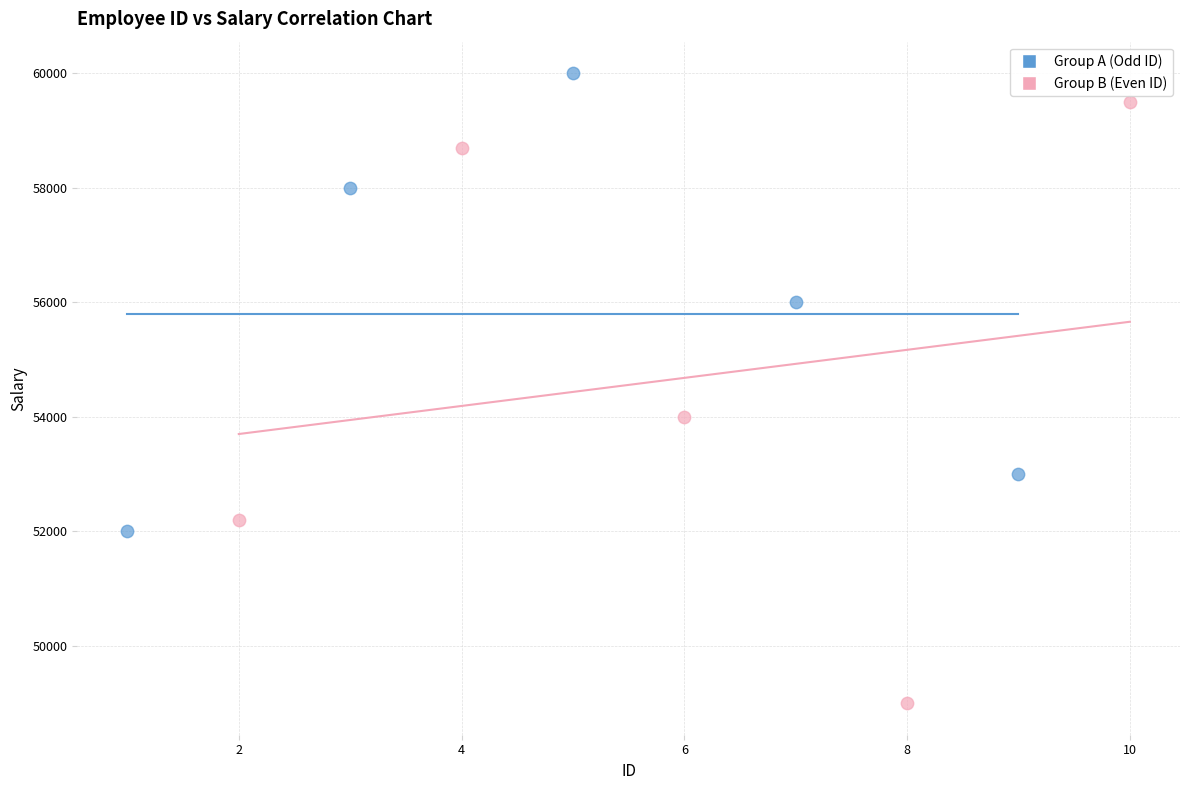

Which series contains the highest Y value?

Group A (Odd ID)